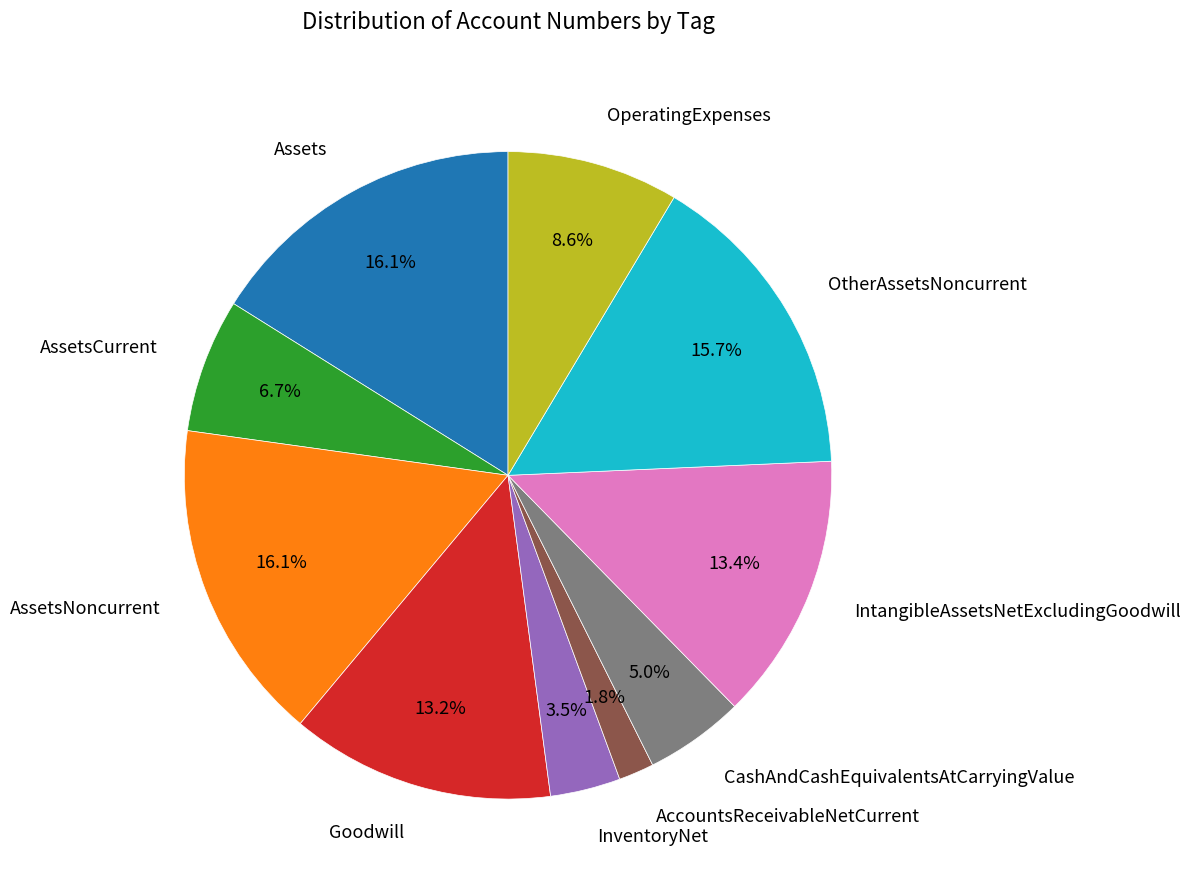

Count the number of slices in the pie.

10